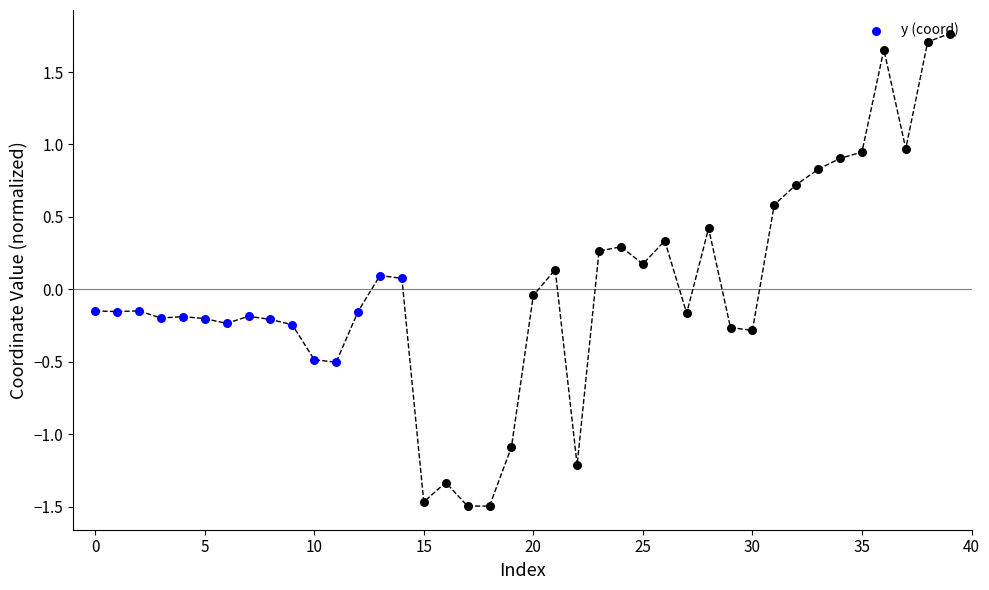

What is the change in value from 11 to 13?

+0.6